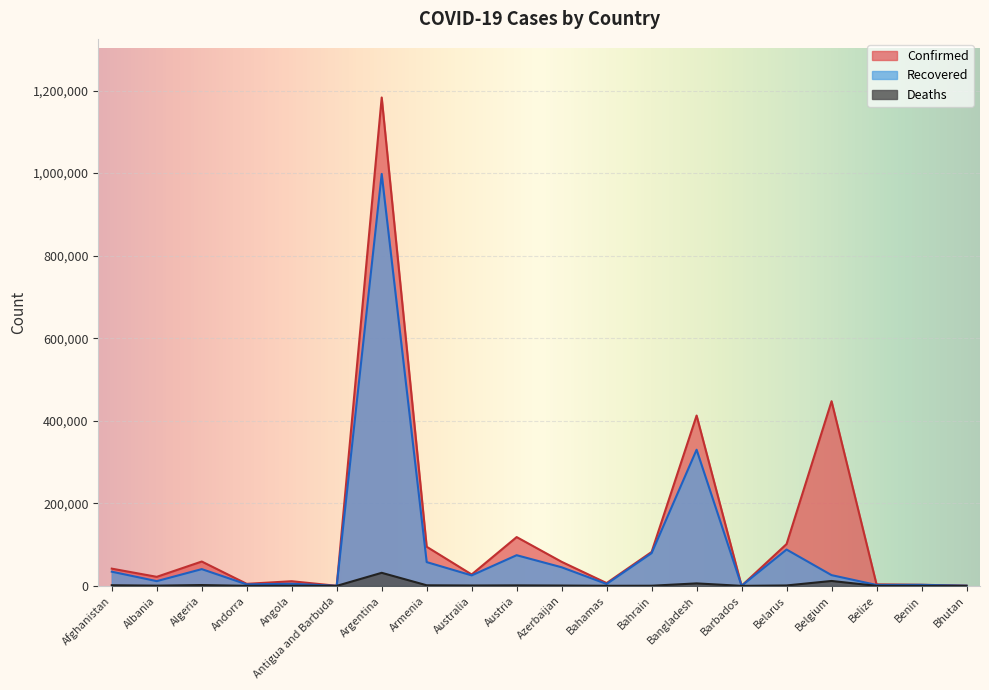

In Deaths, how many points are lower than both neighbors (excluding endpoints)?

6